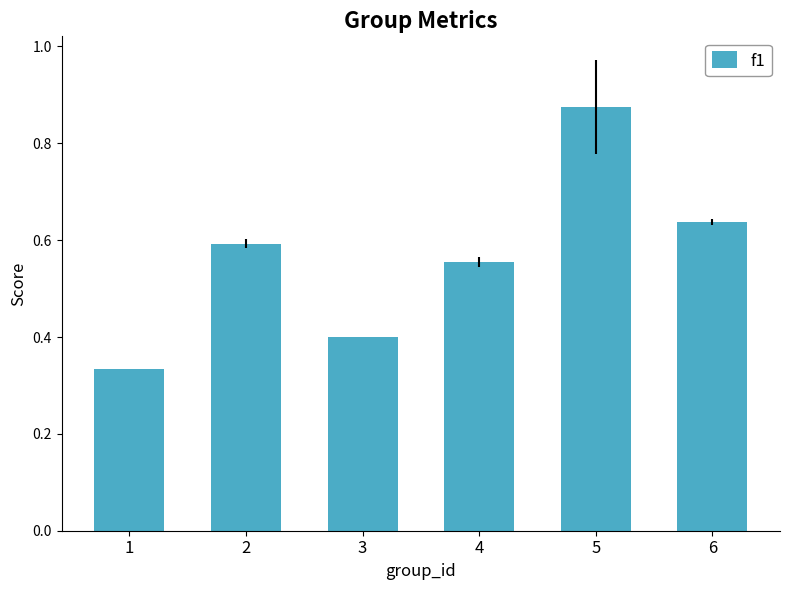

What is the difference between the maximum and second lowest values?

0.5